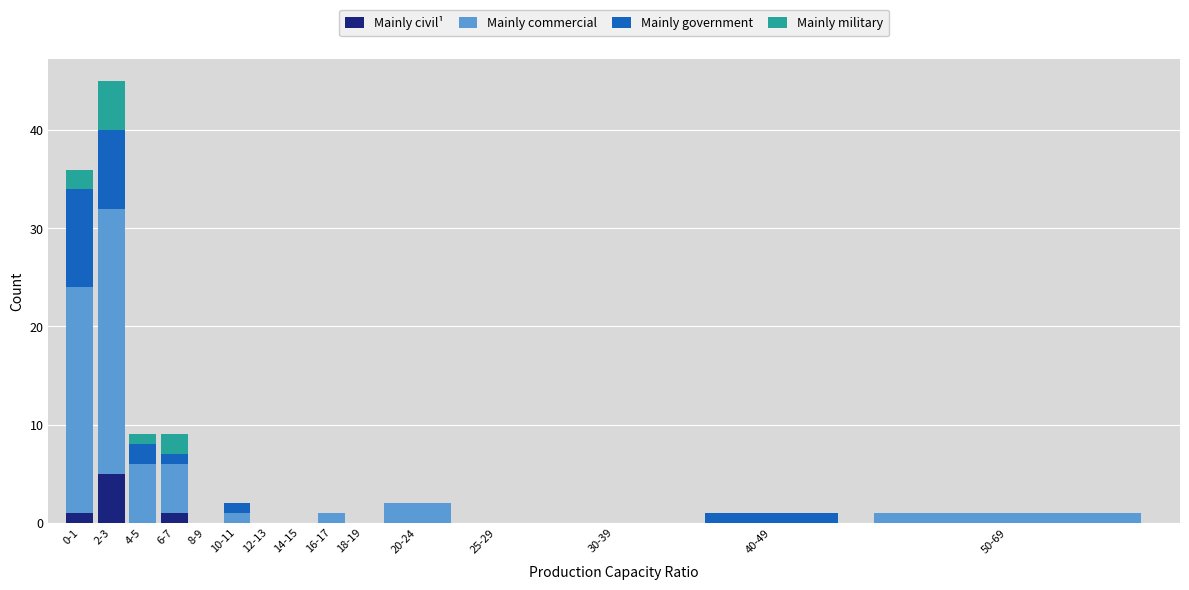

Is it true that Mainly civil¹ equals 8 at 2-3?

False